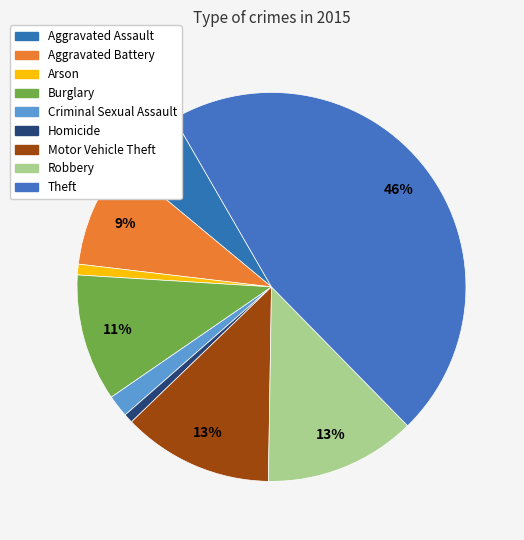

How many slices are in this pie chart?

9